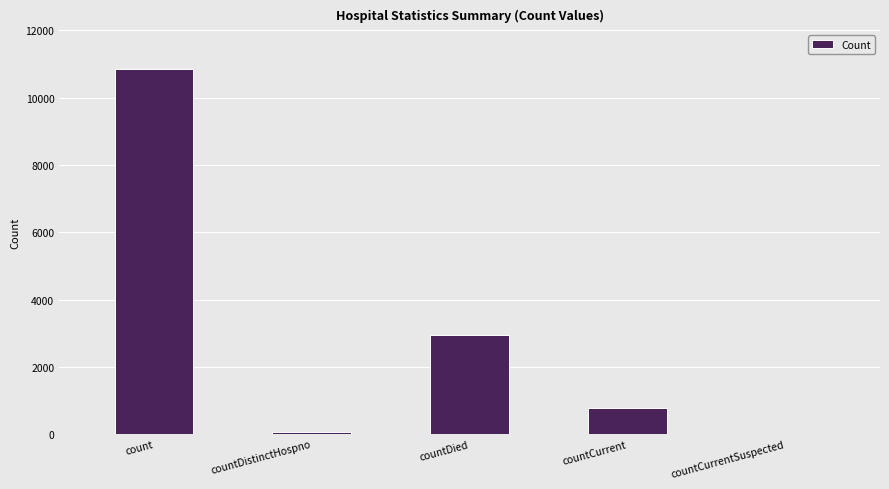

What is the greatest value displayed?

10843